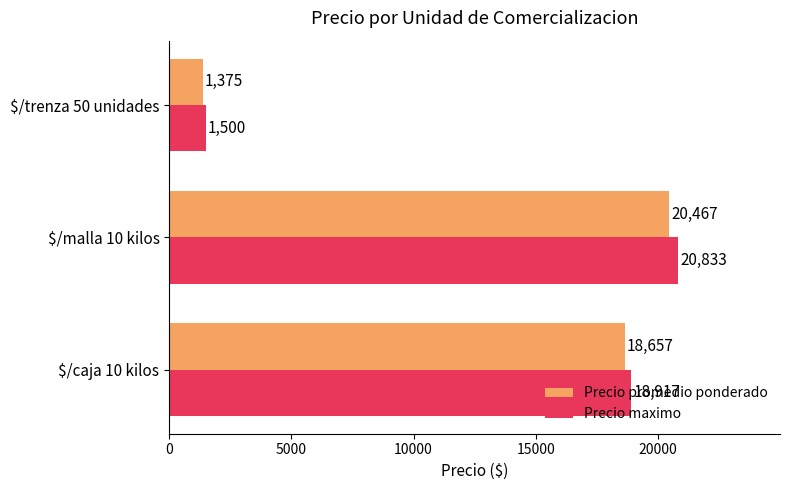

How many series are shown in this chart?

2